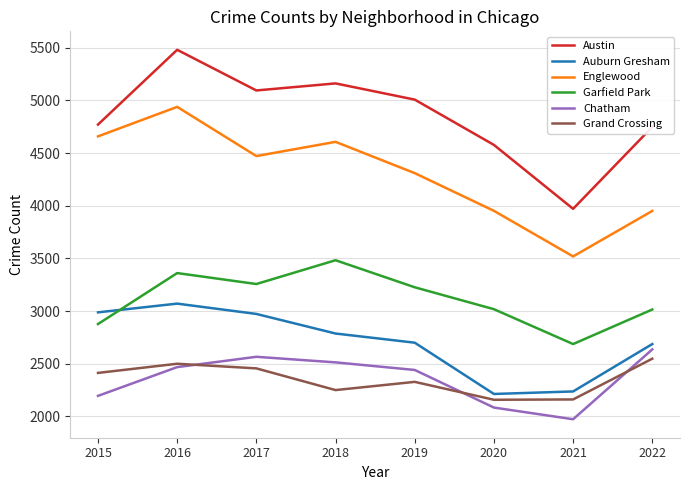

True or false: Garfield Park has a value of 3483 at 2018.

True